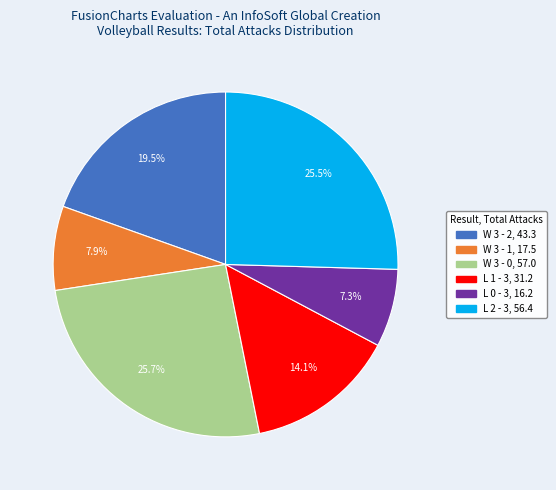

What is the smallest slice in the pie chart?

L 0 - 3